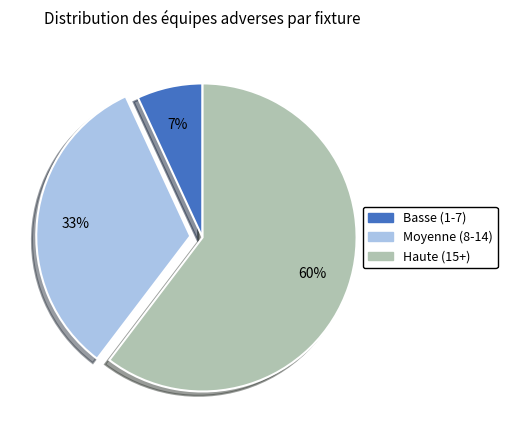

Is there any slice that represents more than half of the pie?

Yes